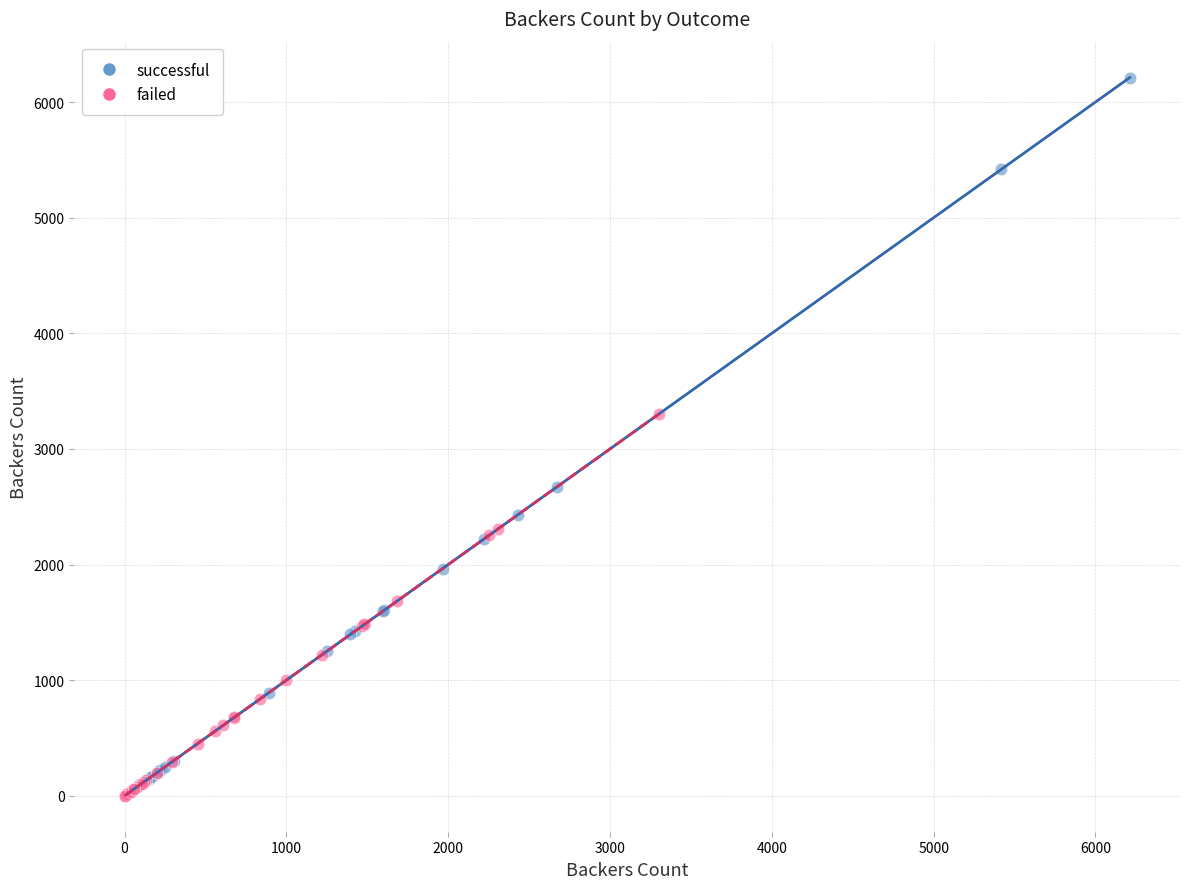

Which series has the widest spread of Y values?

successful